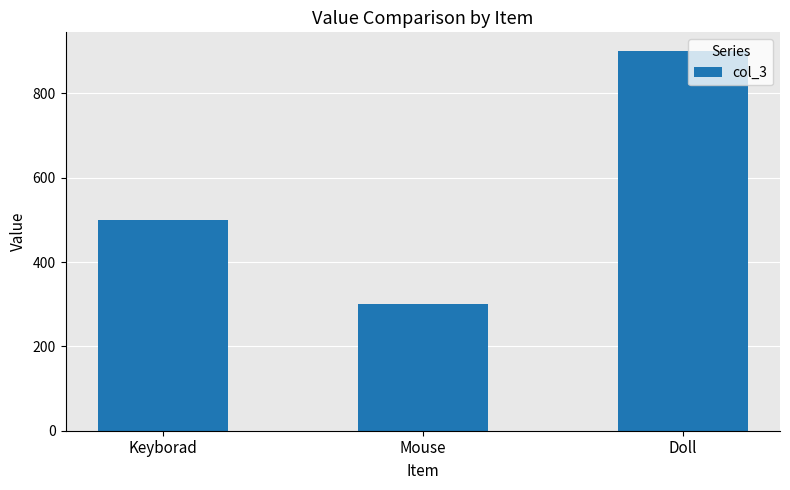

Between Doll and Mouse, which is larger?

Doll